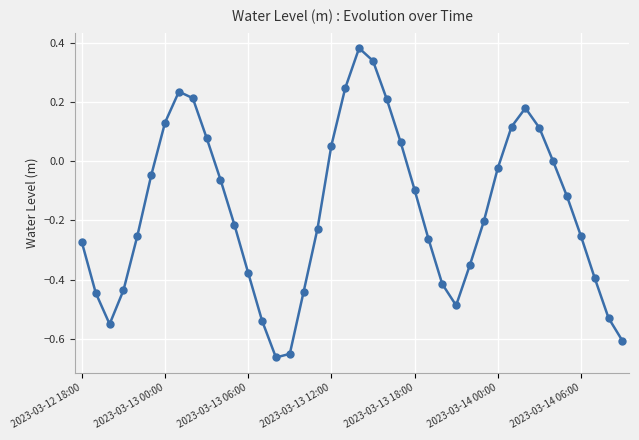

True or false: the data has more than 2 interior local peaks.

True